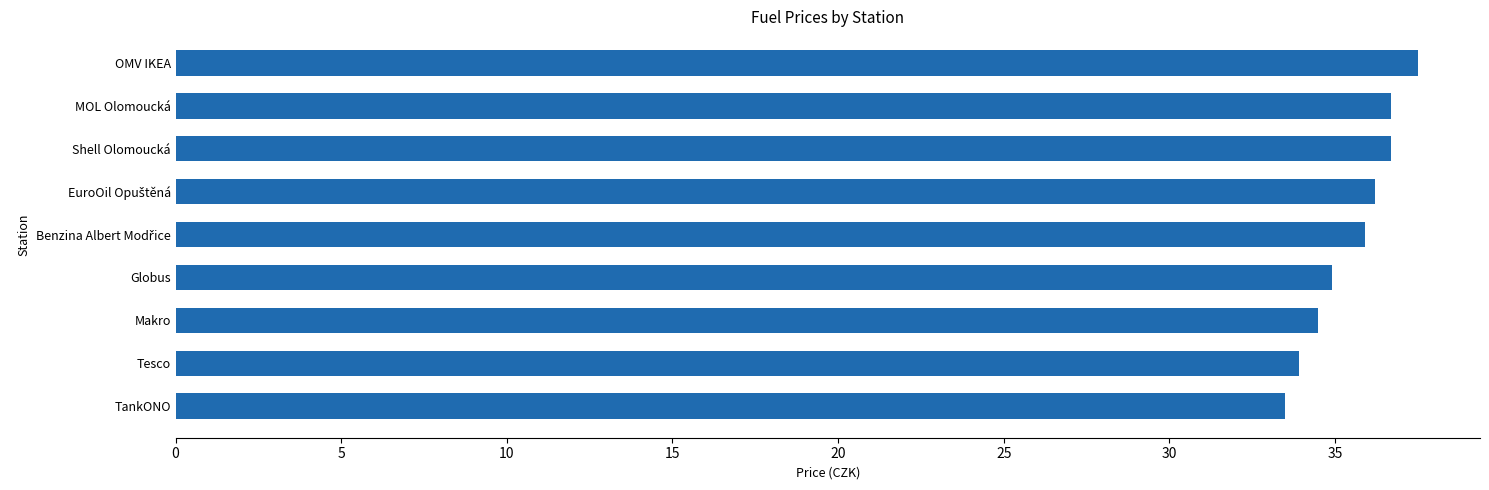

How many bars are there in total?

9